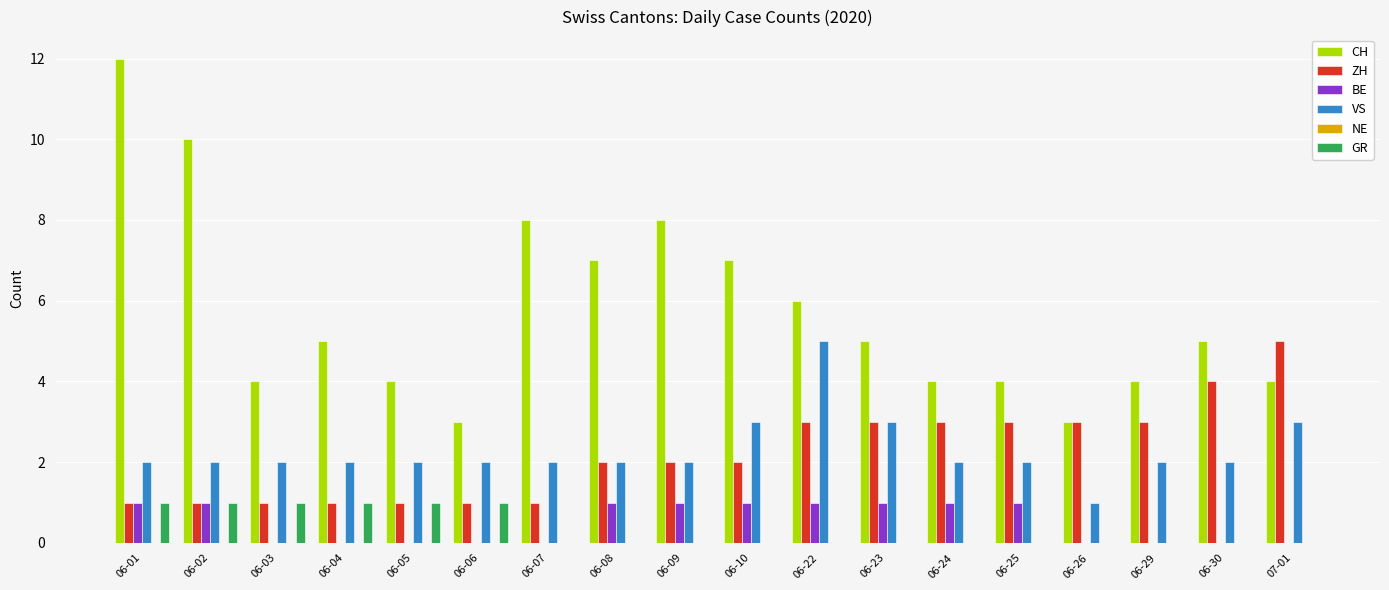

What is the maximum value shown in the chart?

12